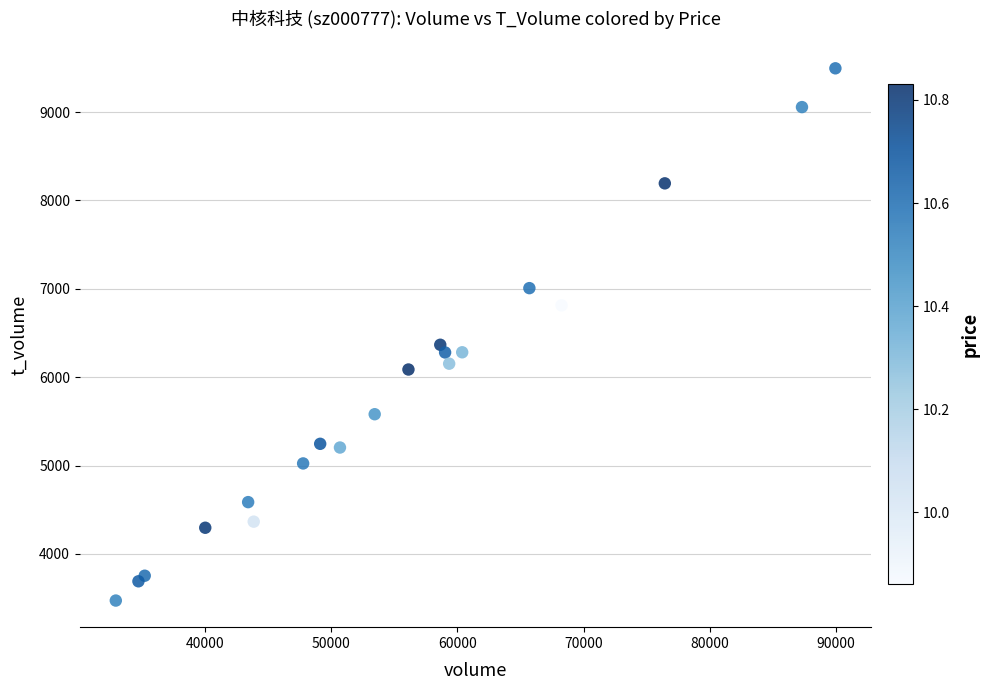

What Y value in the scatter plot is closest to 6484?

6367